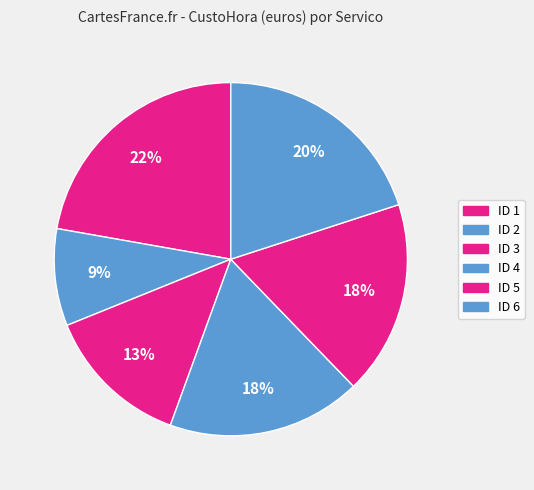

Which category has the biggest portion of the pie?

1